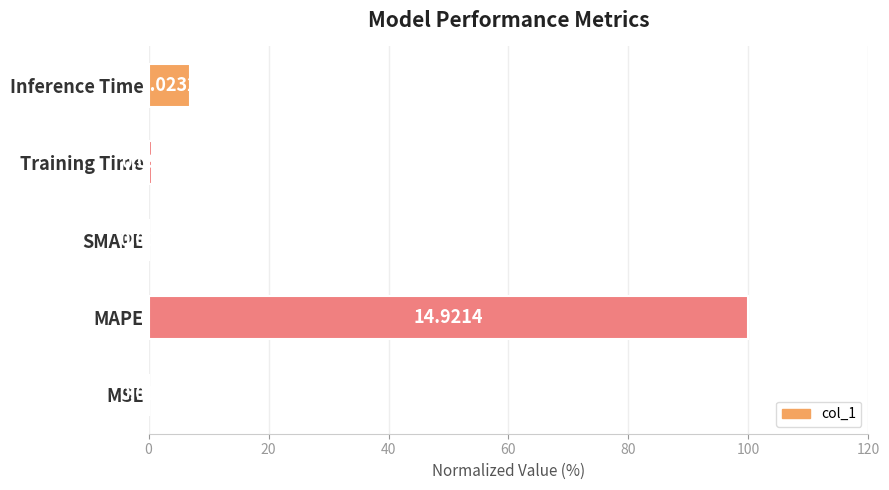

Are the bars horizontal?

Yes